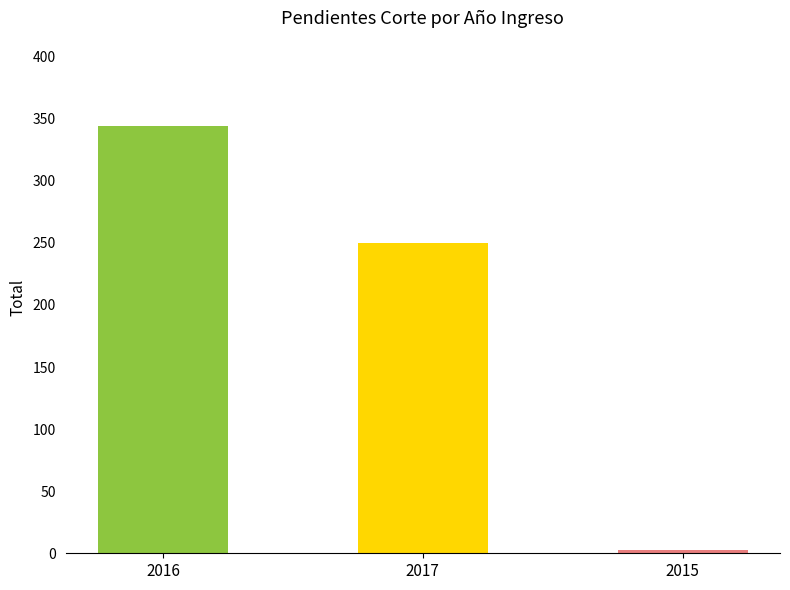

At which label is the value closest to 173?

2017